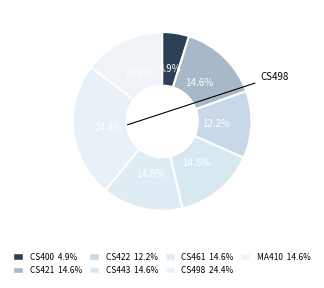

How many segments does this pie chart have?

7